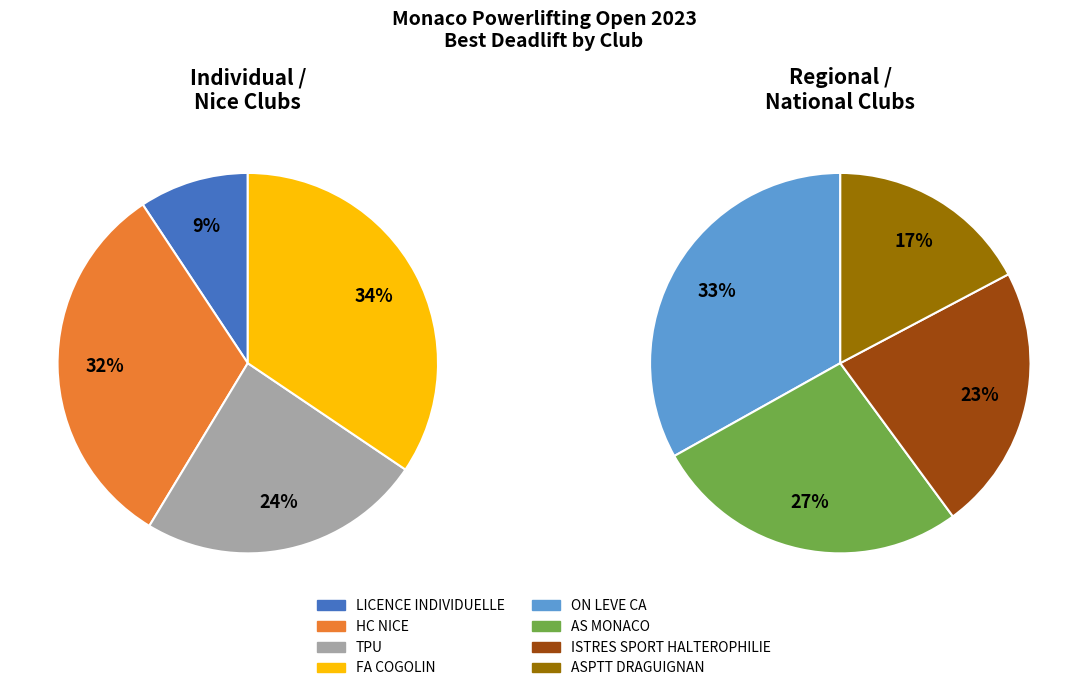

Which slice is the largest?

ON LEVE CA